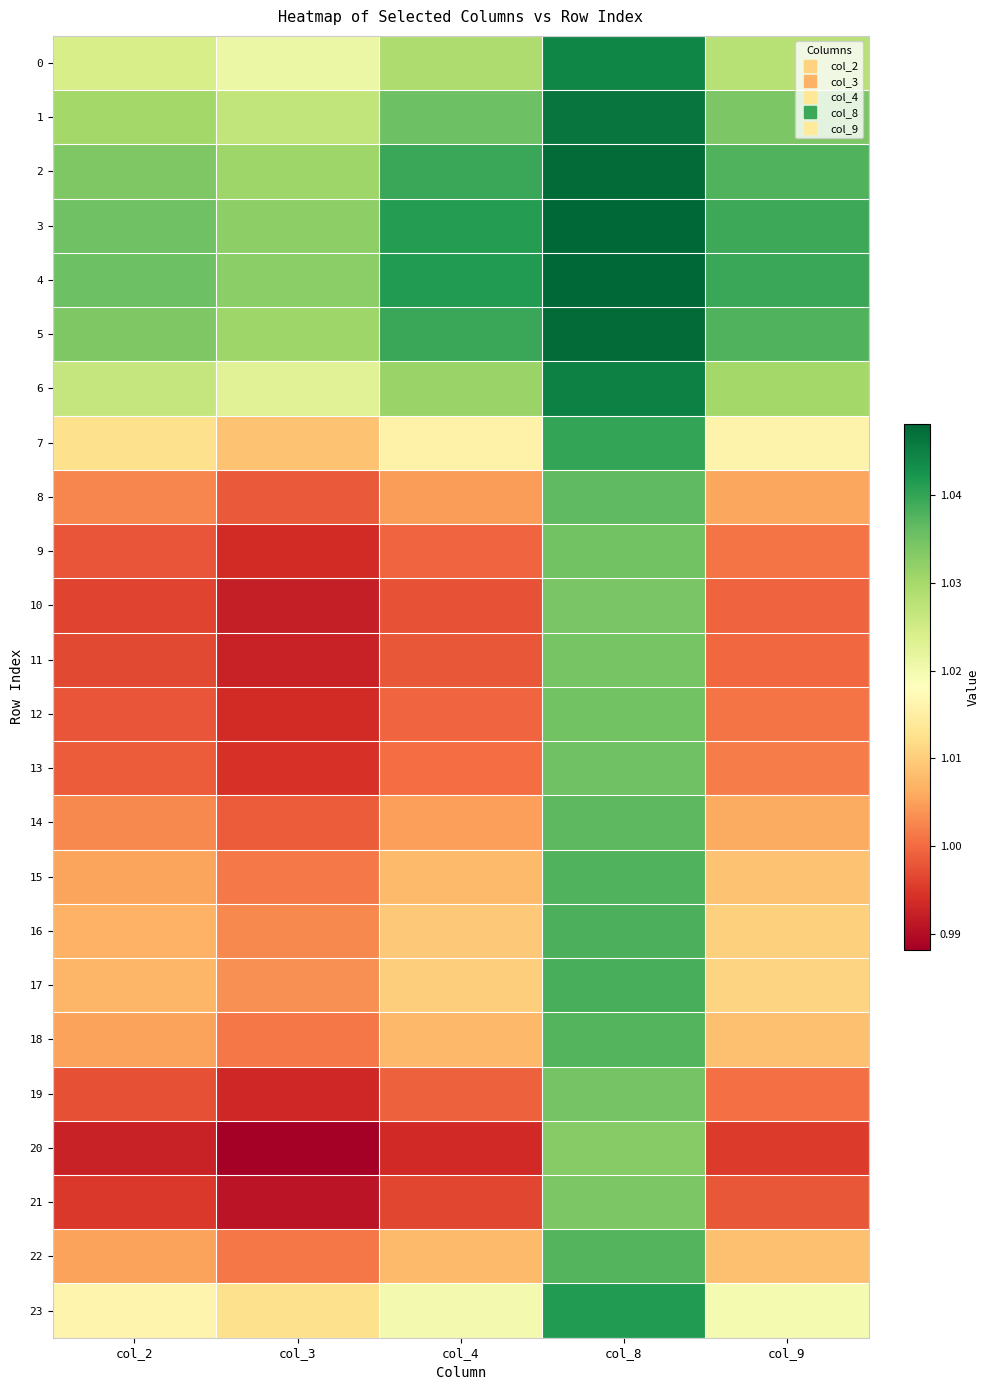

Reading left to right, transcribe all the data shown in this chart.

0: col_2=1.0	col_3=1.0	col_4=1.0	col_8=1.0	col_9=1.0
1: col_2=1.0	col_3=1.0	col_4=1.0	col_8=1.0	col_9=1.0
2: col_2=1.0	col_3=1.0	col_4=1.0	col_8=1.0	col_9=1.0
3: col_2=1.0	col_3=1.0	col_4=1.0	col_8=1.0	col_9=1.0
4: col_2=1.0	col_3=1.0	col_4=1.0	col_8=1.0	col_9=1.0
5: col_2=1.0	col_3=1.0	col_4=1.0	col_8=1.0	col_9=1.0
6: col_2=1.0	col_3=1.0	col_4=1.0	col_8=1.0	col_9=1.0
7: col_2=1.0	col_3=1.0	col_4=1.0	col_8=1.0	col_9=1.0
8: col_2=1.0	col_3=1.0	col_4=1.0	col_8=1.0	col_9=1.0
9: col_2=1.0	col_3=1.0	col_4=1.0	col_8=1.0	col_9=1.0
10: col_2=1.0	col_3=1.0	col_4=1.0	col_8=1.0	col_9=1.0
11: col_2=1.0	col_3=1.0	col_4=1.0	col_8=1.0	col_9=1.0
12: col_2=1.0	col_3=1.0	col_4=1.0	col_8=1.0	col_9=1.0
13: col_2=1.0	col_3=1.0	col_4=1.0	col_8=1.0	col_9=1.0
14: col_2=1.0	col_3=1.0	col_4=1.0	col_8=1.0	col_9=1.0
15: col_2=1.0	col_3=1.0	col_4=1.0	col_8=1.0	col_9=1.0
16: col_2=1.0	col_3=1.0	col_4=1.0	col_8=1.0	col_9=1.0
17: col_2=1.0	col_3=1.0	col_4=1.0	col_8=1.0	col_9=1.0
18: col_2=1.0	col_3=1.0	col_4=1.0	col_8=1.0	col_9=1.0
19: col_2=1.0	col_3=1.0	col_4=1.0	col_8=1.0	col_9=1.0
20: col_2=1.0	col_3=1.0	col_4=1.0	col_8=1.0	col_9=1.0
21: col_2=1.0	col_3=1.0	col_4=1.0	col_8=1.0	col_9=1.0
22: col_2=1.0	col_3=1.0	col_4=1.0	col_8=1.0	col_9=1.0
23: col_2=1.0	col_3=1.0	col_4=1.0	col_8=1.0	col_9=1.0